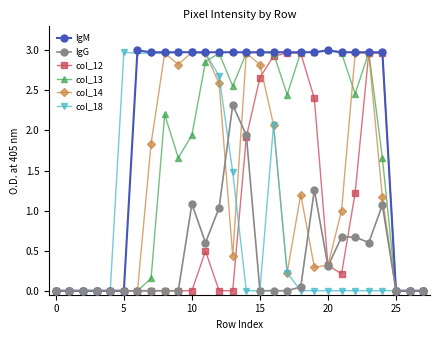

How many data points does each series have?

28